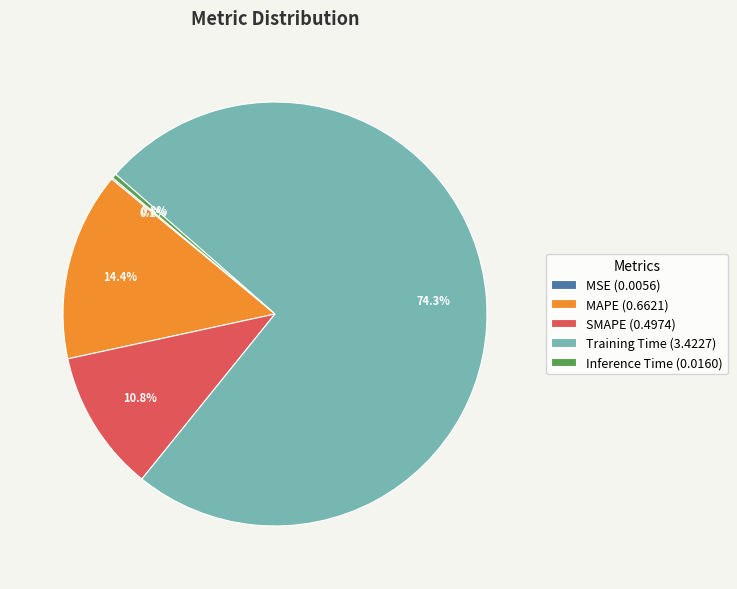

Is there a majority slice in this chart?

Yes